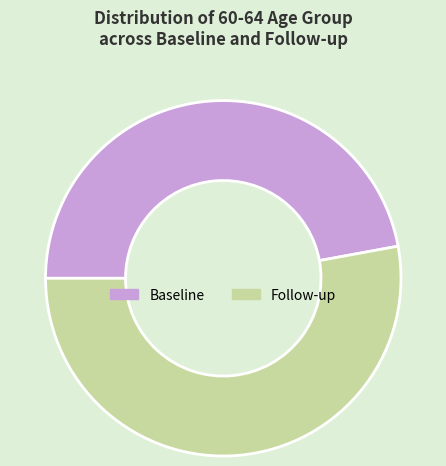

Rank the categories by value from highest to lowest.

Follow-up, Baseline